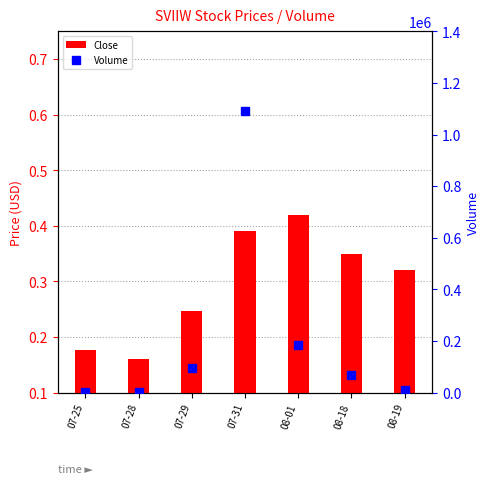

What is the average value of the Close series?

0.3